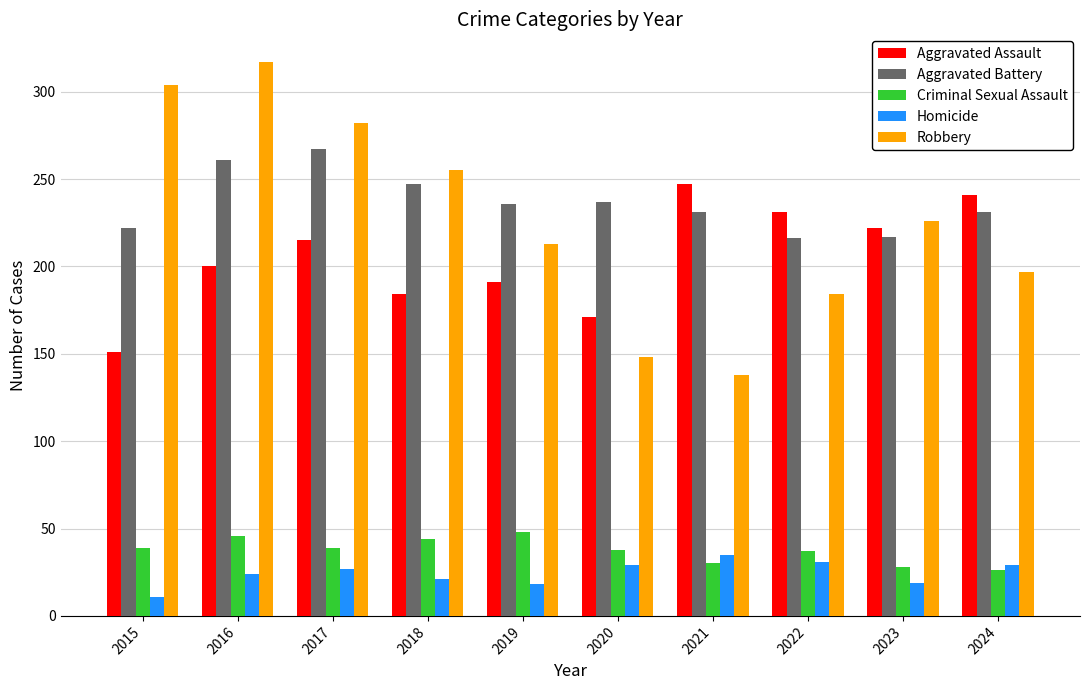

Between 2016 and 2018, which series saw the biggest shift?

Robbery